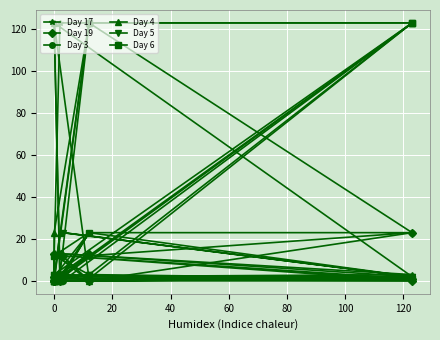

Between 40 and 13, which is larger?

13